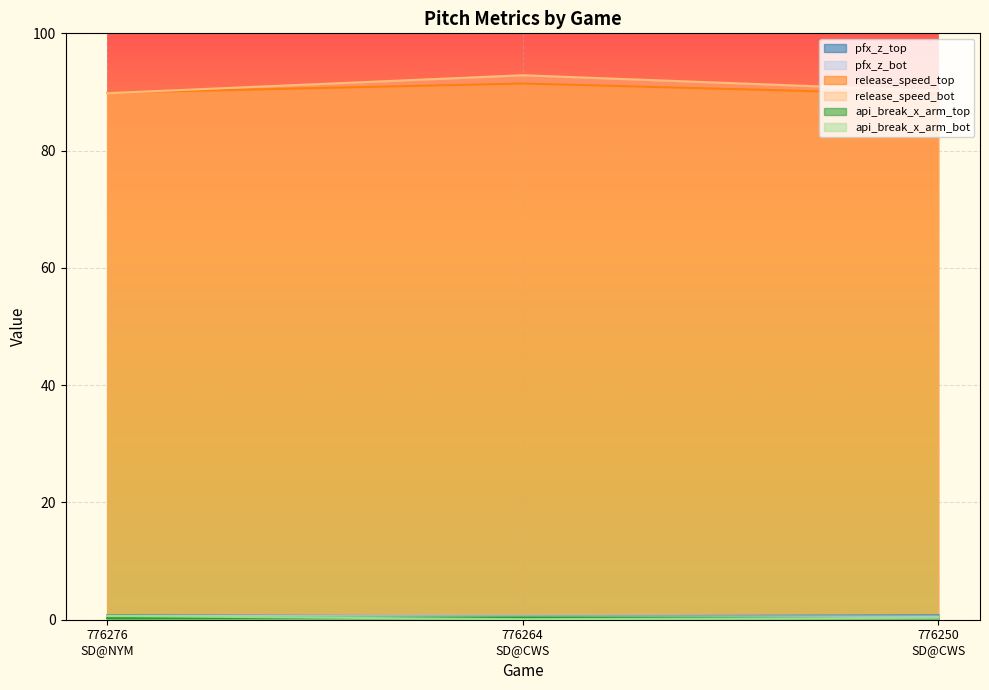

What is the difference between the second highest and minimum values in the release_speed_bot series?

0.4